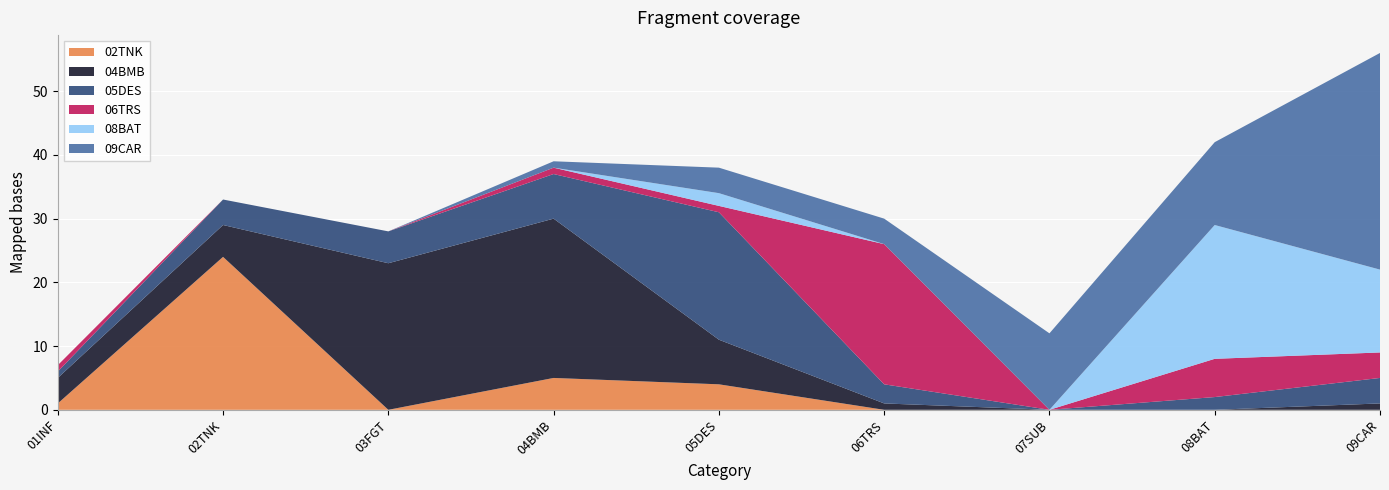

Reading left to right, extract all data points from this chart.

02TNK: 1	24	0	5	4	0	0	0	0
04BMB: 4	5	23	25	7	1	0	0	1
05DES: 1	4	5	7	20	3	0	2	4
06TRS: 1	0	0	1	1	22	0	6	4
08BAT: 0	0	0	0	2	0	0	21	13
09CAR: 0	0	0	1	4	4	12	13	34